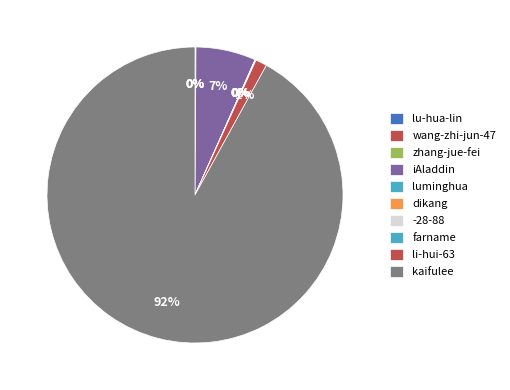

The farname slice represents 0% of the pie. True or false?

True